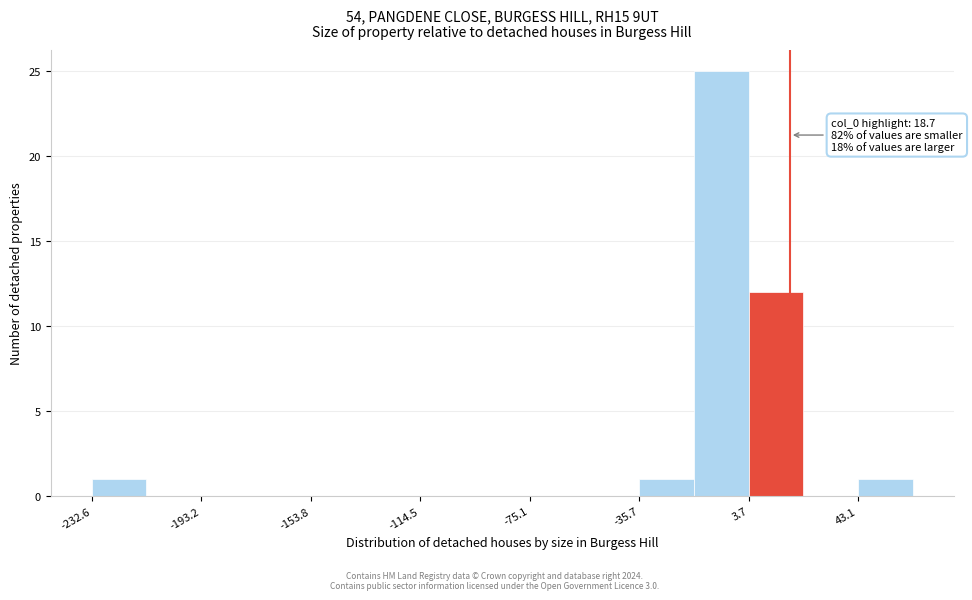

Around what value on the x-axis is the tallest bar? Give the approximate position of its centre, as read against the axis.

-5